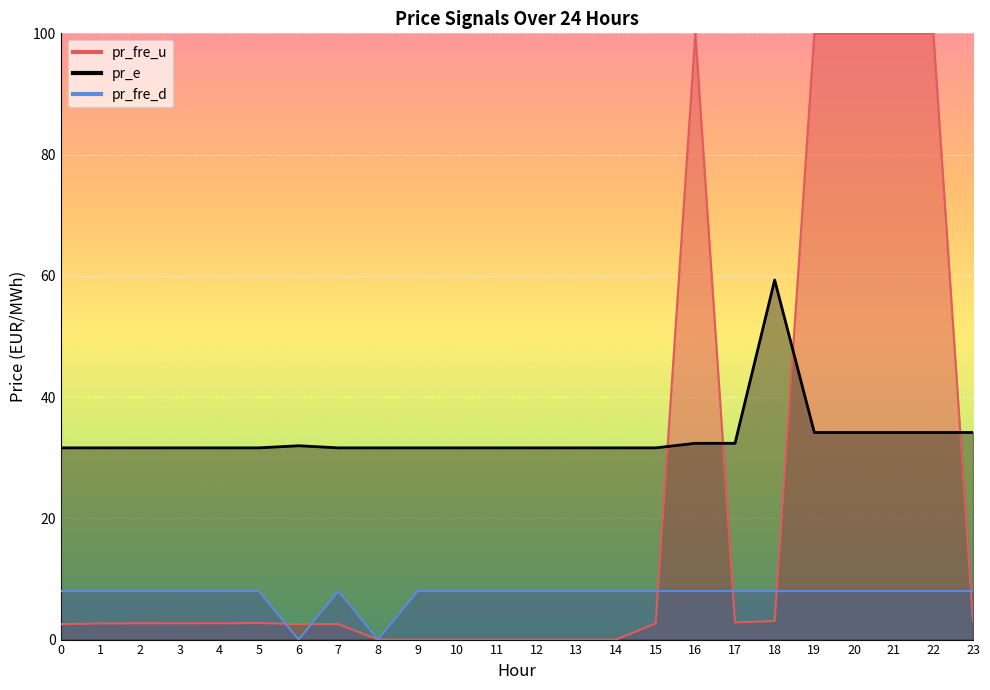

List the series in order of their peak value, lowest first.

pr_fre_d, pr_e, pr_fre_u